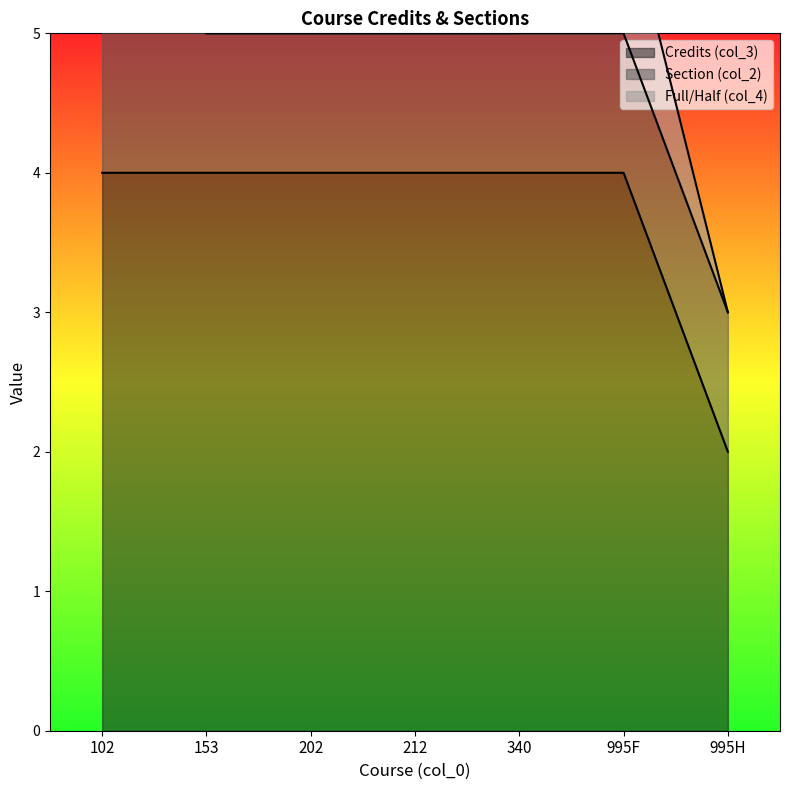

At which label is Full/Half (col_4) closest to 0?

102